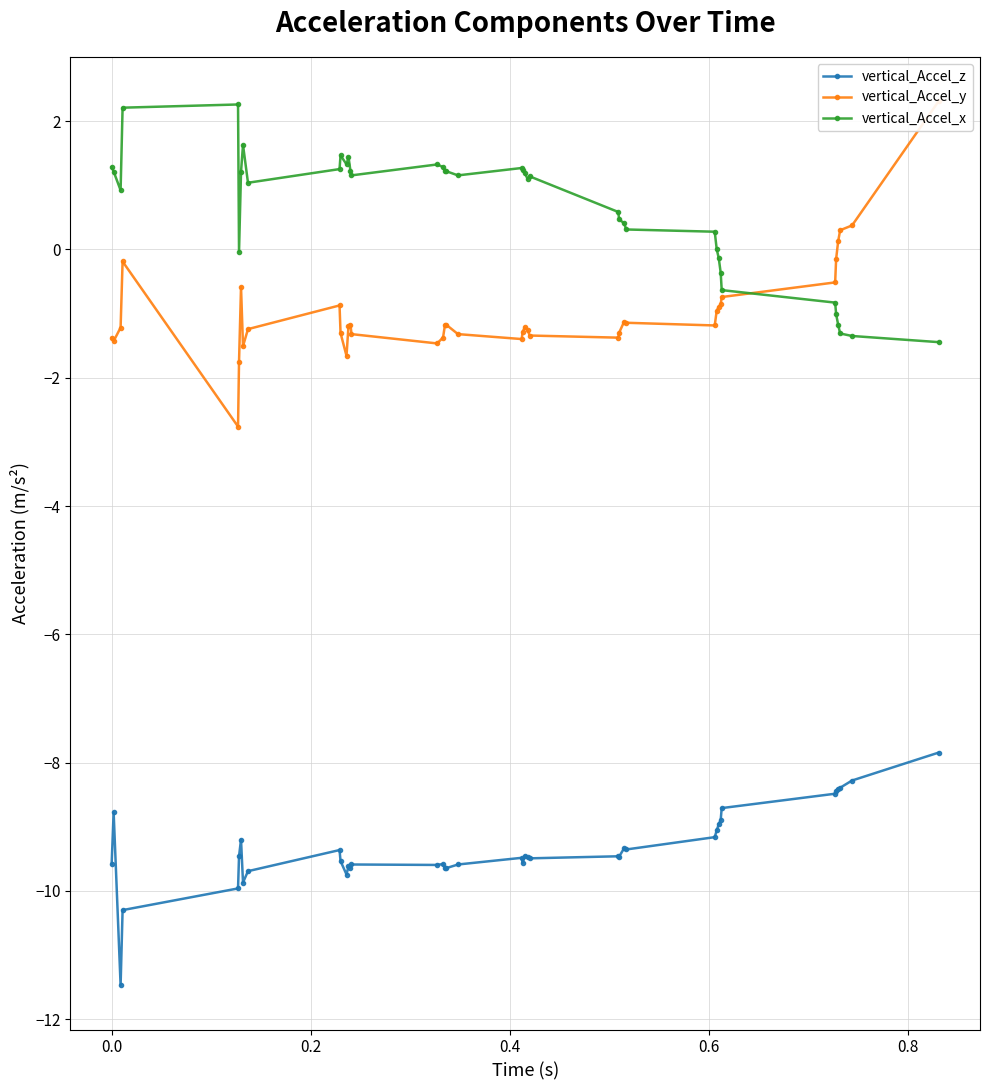

Count the number of data series in this chart.

3